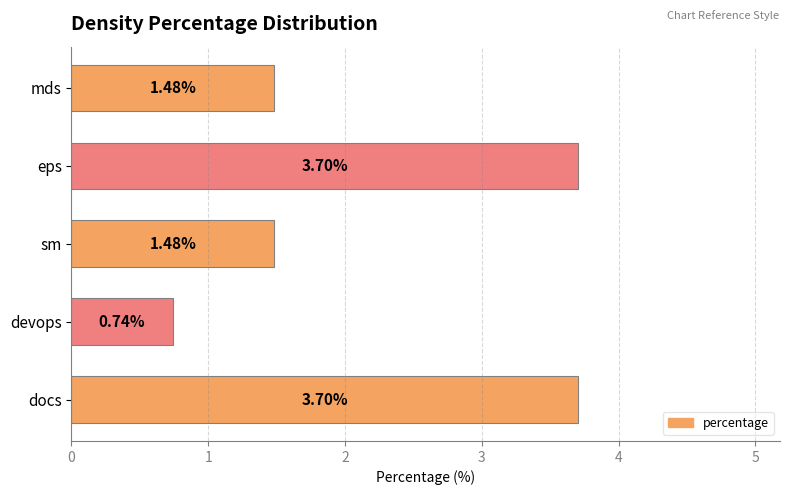

What is the difference between the second highest and minimum values?

3.0